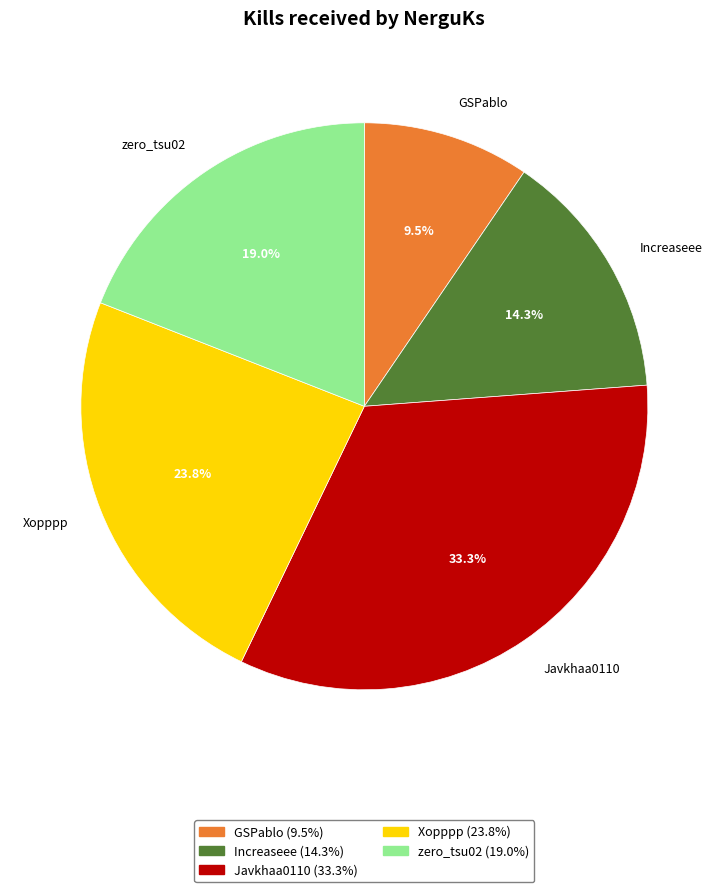

Which category has the biggest portion of the pie?

Javkhaa0110